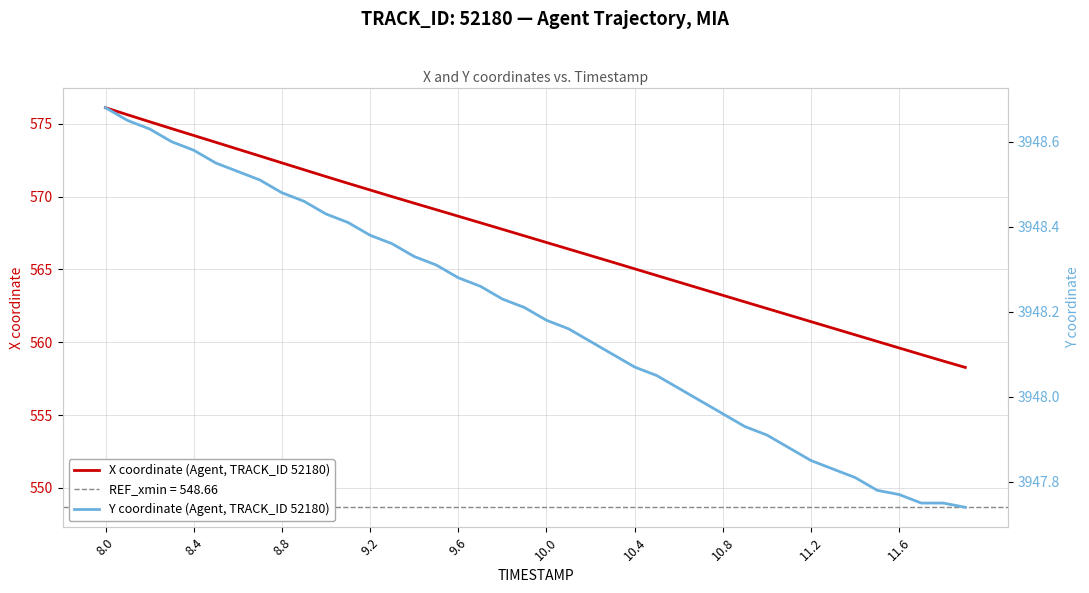

Reading right to left, what are all the values shown in this chart?

X coordinate (Agent, TRACK_ID 52180): 558.3	558.7	559.2	559.6	560.1	560.5	561.0	561.4	561.9	562.3	562.8	563.2	563.7	564.1	564.6	565.0	565.5	565.9	566.4	566.9	567.3	567.8	568.2	568.7	569.1	569.5	570.0	570.5	570.9	571.4	571.8	572.3	572.8	573.3	573.7	574.2	574.7	575.1	575.6	576.1
Y coordinate (Agent, TRACK_ID 52180): 3947.7	3947.8	3947.8	3947.8	3947.8	3947.8	3947.8	3947.8	3947.9	3947.9	3947.9	3948.0	3948.0	3948.0	3948.1	3948.1	3948.1	3948.1	3948.2	3948.2	3948.2	3948.2	3948.3	3948.3	3948.3	3948.3	3948.4	3948.4	3948.4	3948.4	3948.5	3948.5	3948.5	3948.5	3948.6	3948.6	3948.6	3948.6	3948.7	3948.7